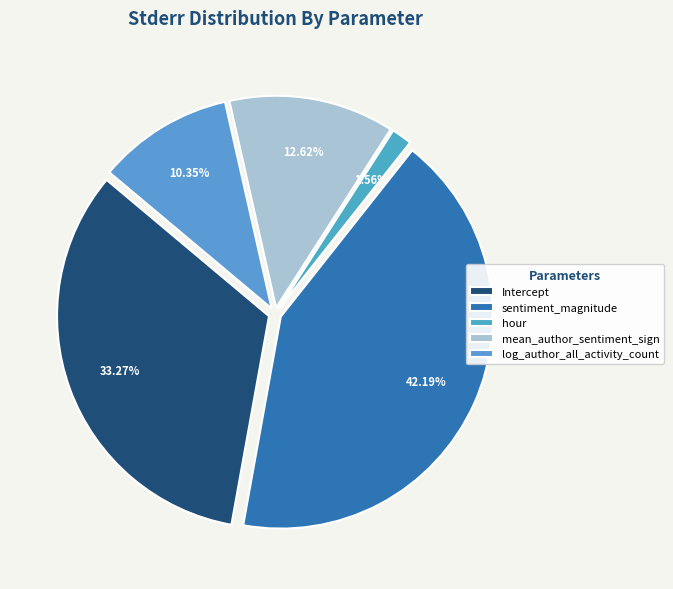

To the nearest percent, what percentage of the pie is mean_author_sentiment_sign?

13%